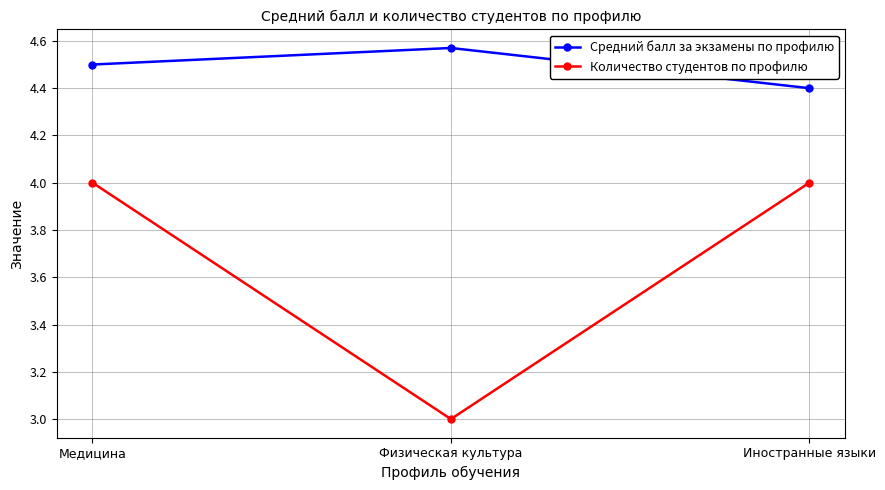

What is the total value across all series at Иностранные языки?

8.4